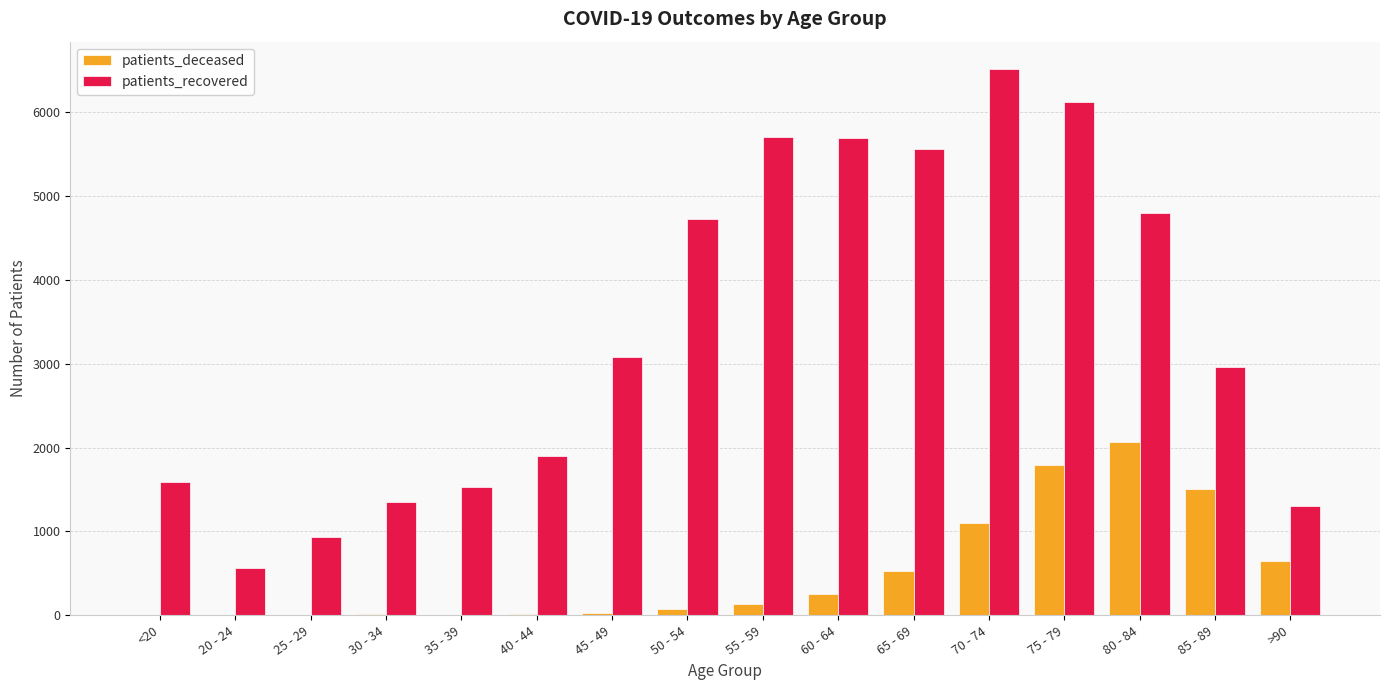

What is the average value of the patients_deceased series?

511